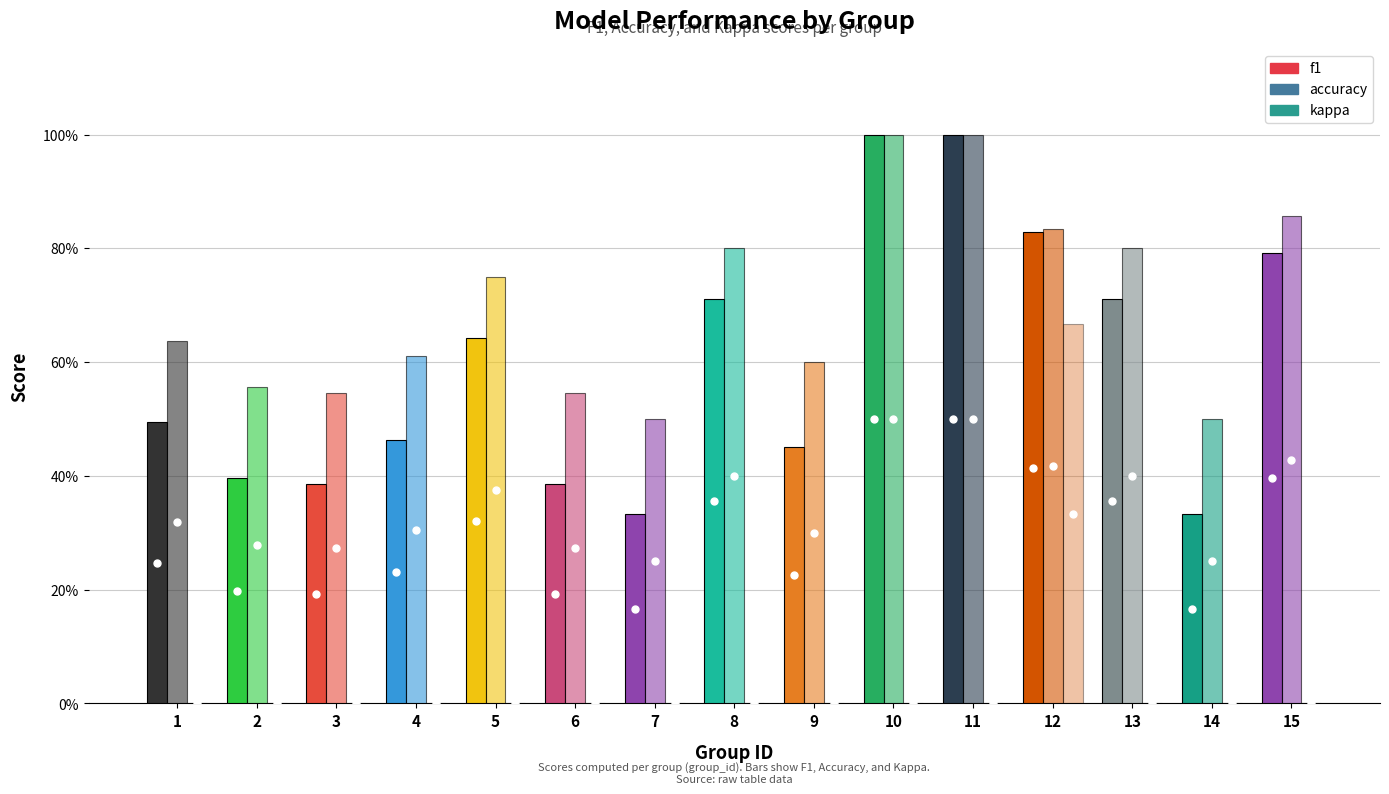

What is the maximum value shown in the chart?

1.0